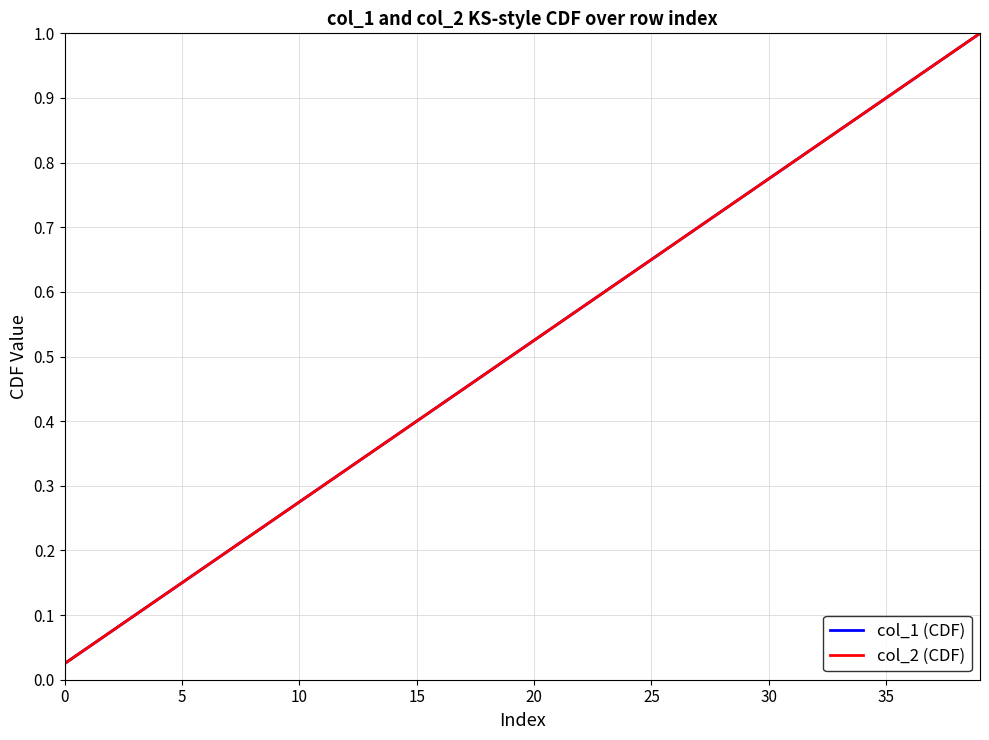

At which category does the chart reach its peak across all series?

39